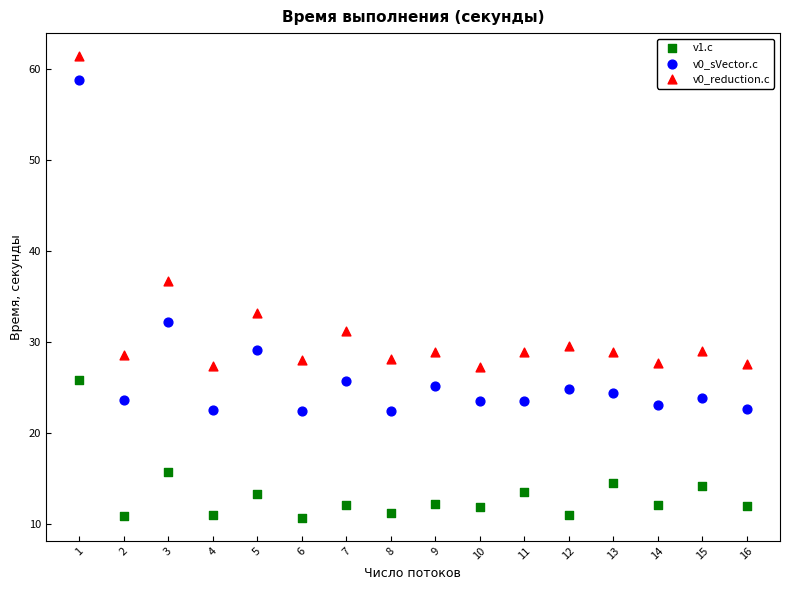

What are all the series names shown in the legend?

v1.c, v0_sVector.c, v0_reduction.c